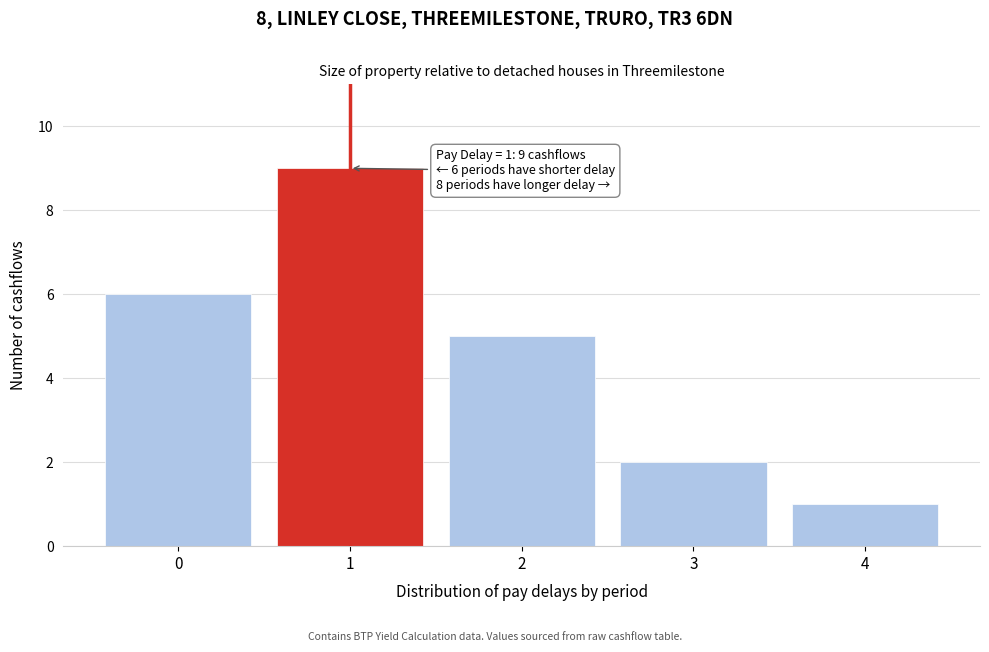

Reading left to right, transcribe all the data shown in this chart.

0=6	1=9	2=5	3=2	4=1